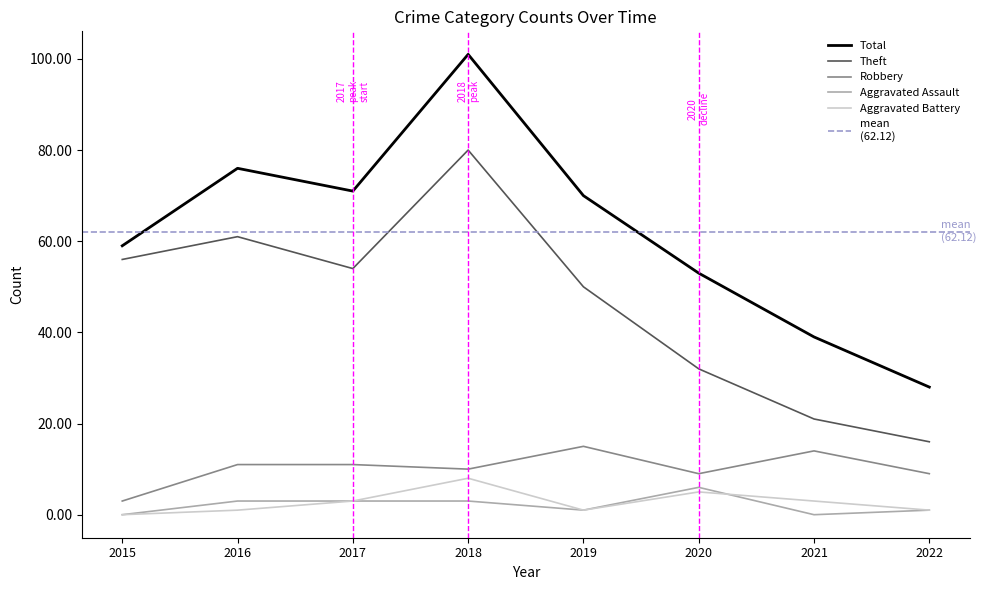

Reading left to right, what are all the values shown in this chart?

Robbery: 3	11	11	10	15	9	14	9
Theft: 56	61	54	80	50	32	21	16
Aggravated Assault: 0	3	3	3	1	6	0	1
Aggravated Battery: 0	1	3	8	1	5	3	1
Total: 59	76	71	101	70	53	39	28